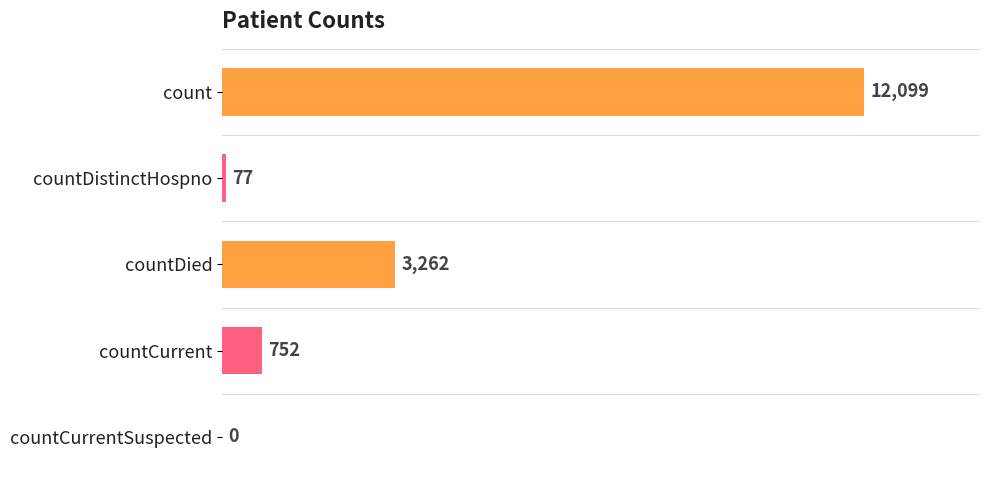

The chart shows a value of 0 at countCurrentSuspected. True or false?

True